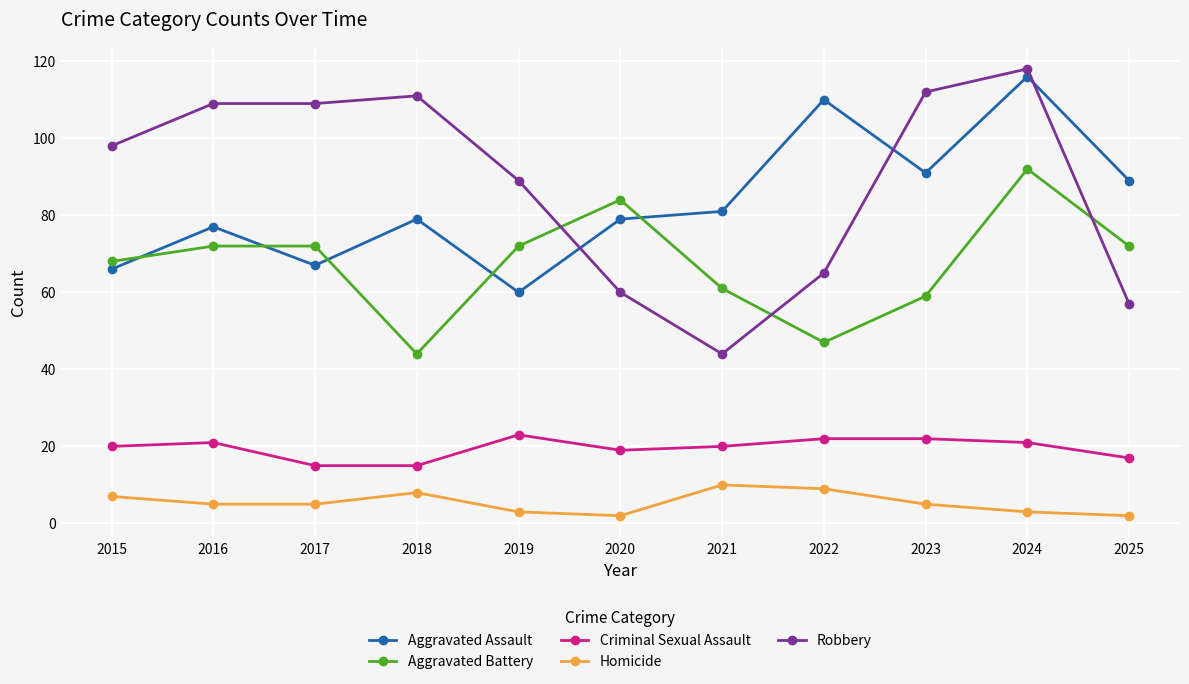

What is the average value of the Aggravated Battery series?

68